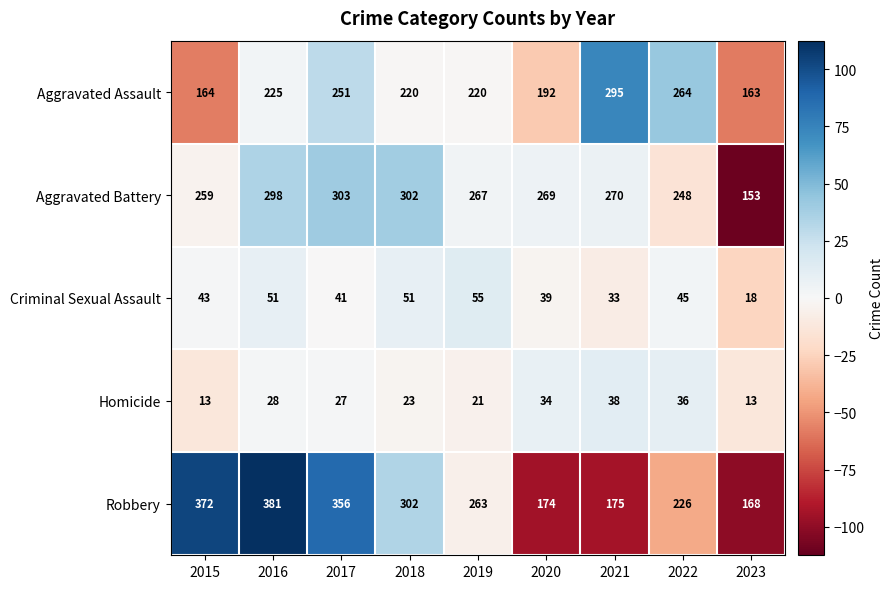

Between 2018 and 2020, which series saw the biggest shift?

Robbery